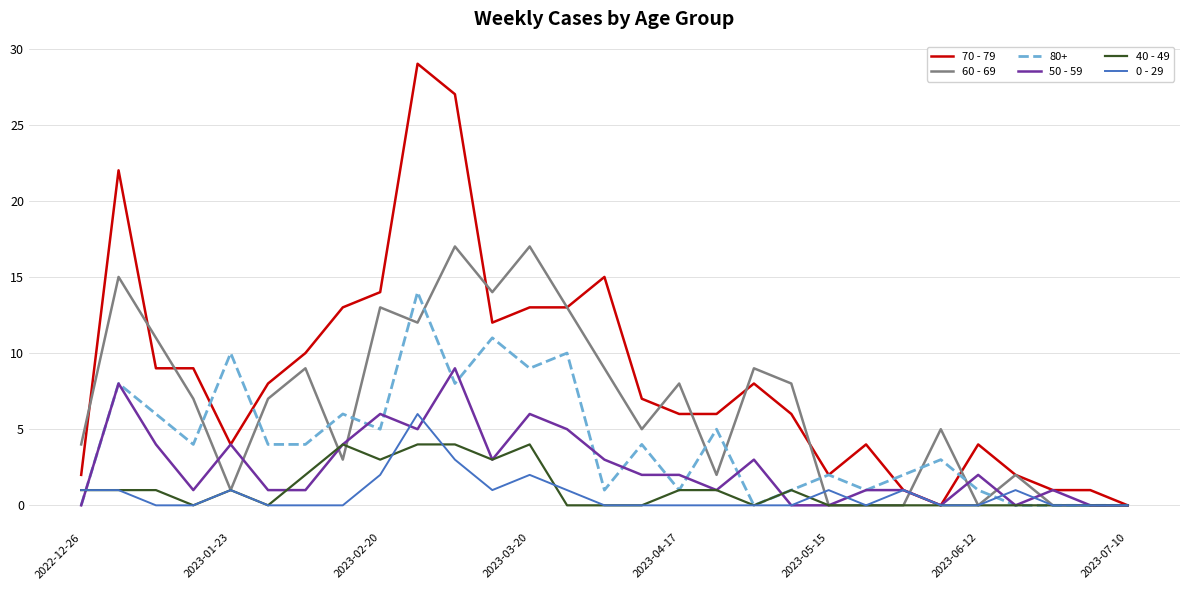

Which series has the largest total across all categories?

70 - 79